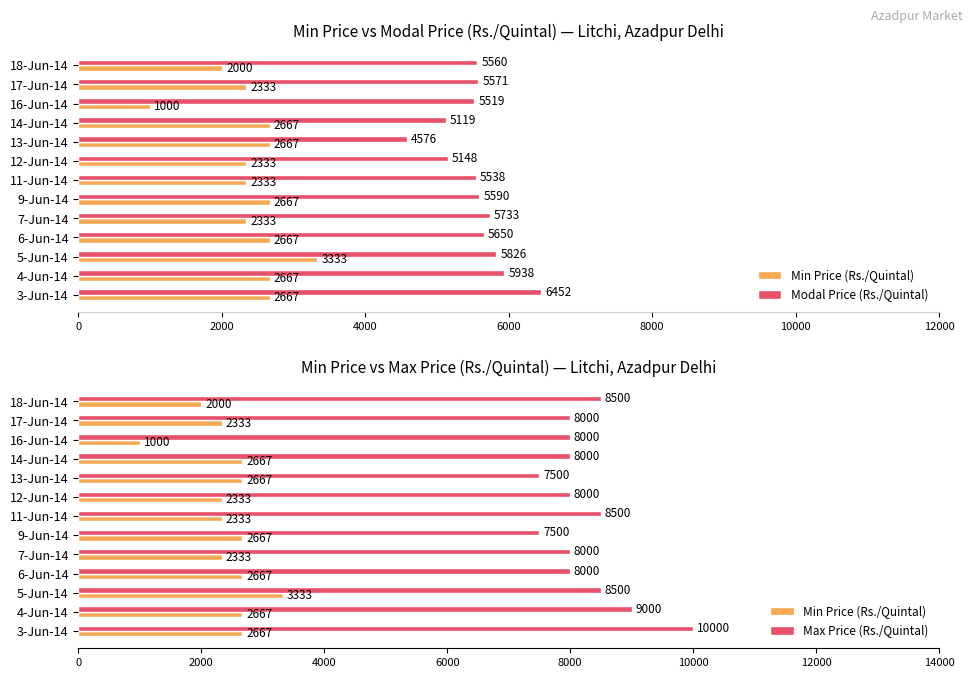

What is the value of the Min Price (Rs./Quintal) bar at the 6th from the left?

2333